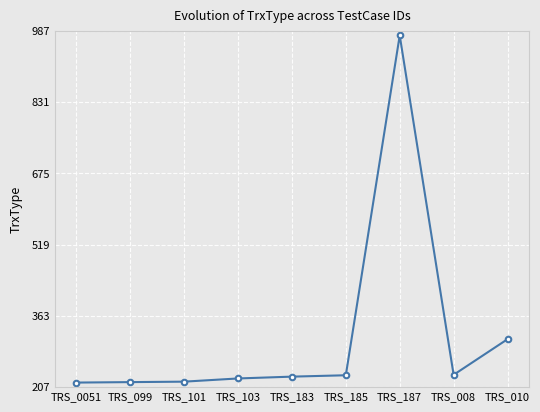

What position from the left is TRS_183?

5